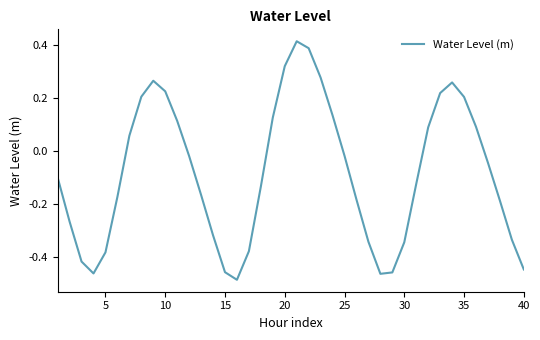

How many values are below zero?

24